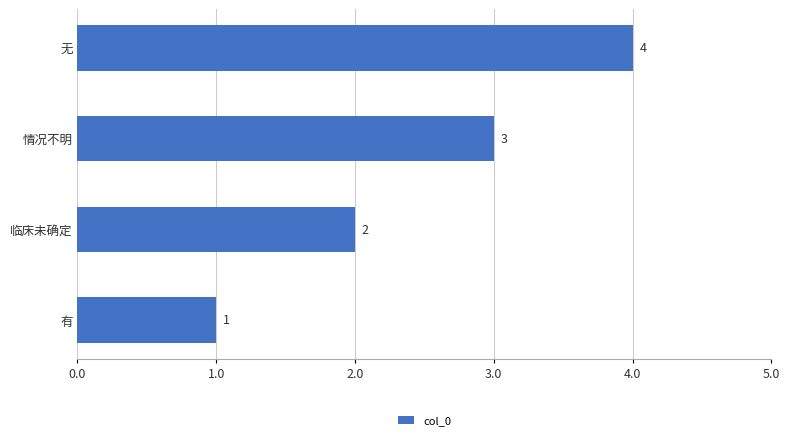

What value does the data have at 无?

4